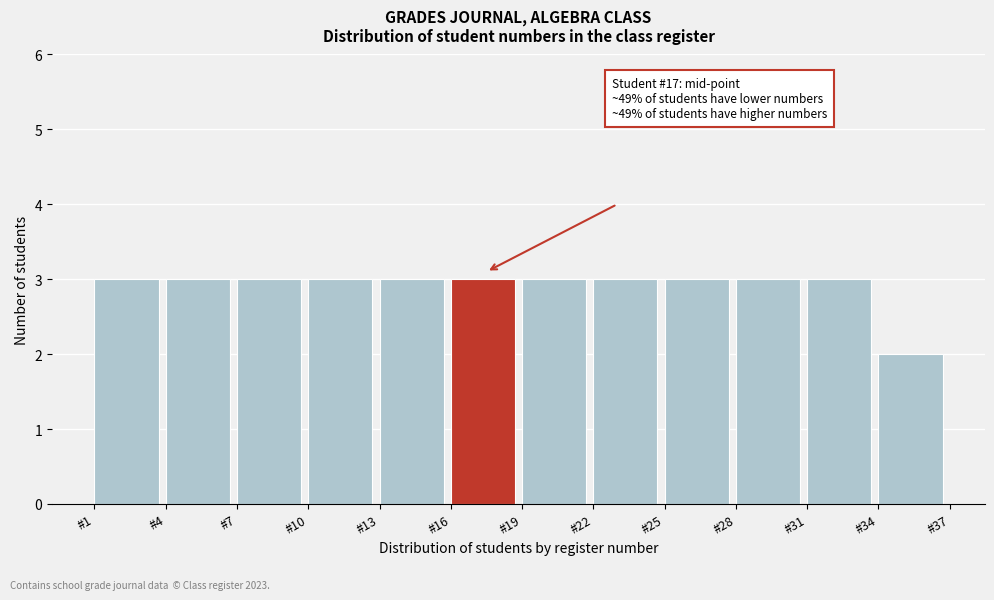

Reading right to left, list all the values displayed in this chart.

2	3	3	3	3	3	3	3	3	3	3	3